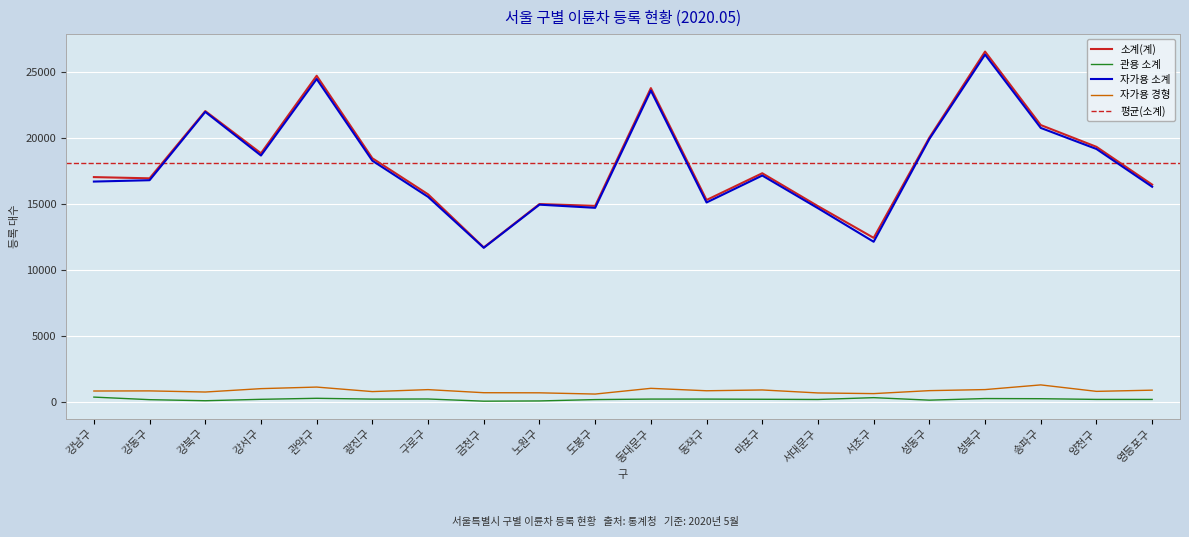

Between 강서구 and 도봉구, which is larger?

강서구